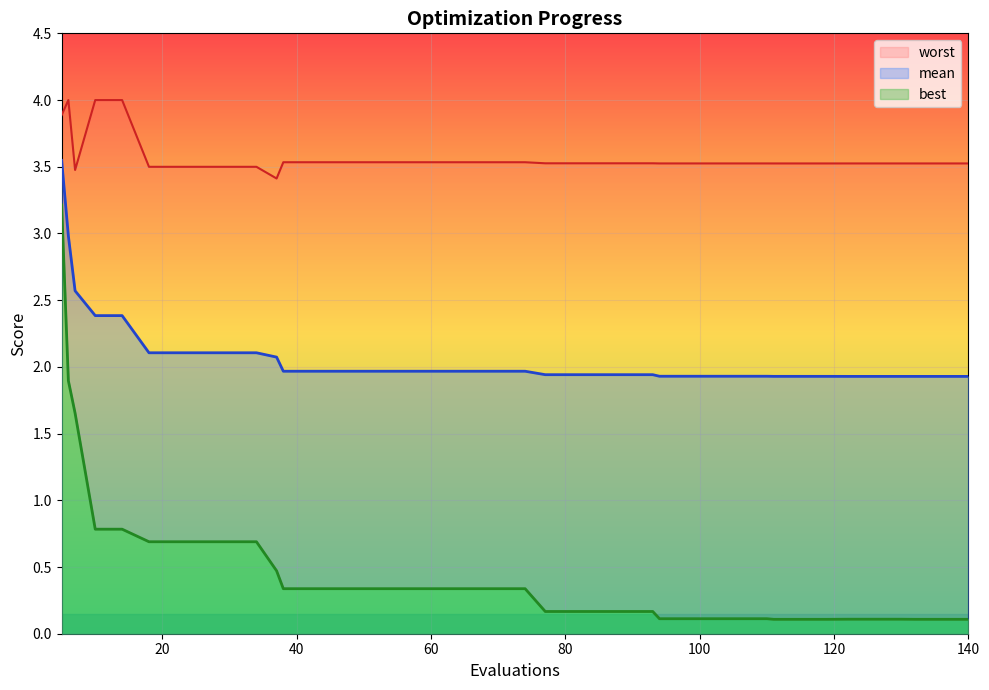

Between 130 and 94, which is larger?

94